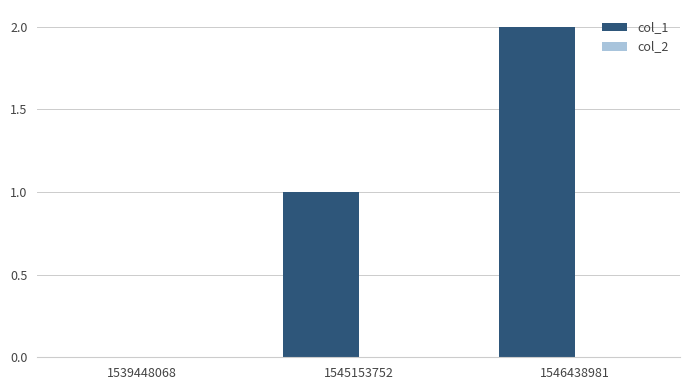

Which has a higher value, 1539448068 or 1546438981?

1546438981